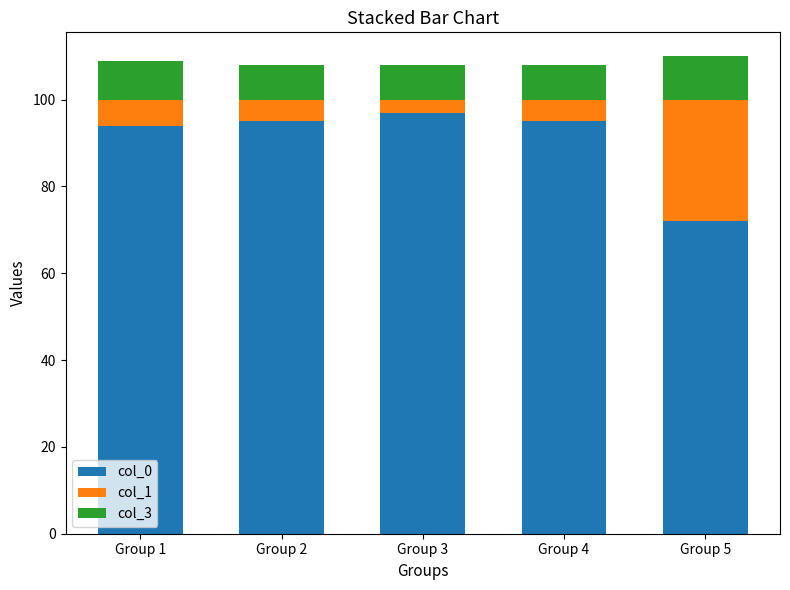

What is the sum of all col_0 values?

453